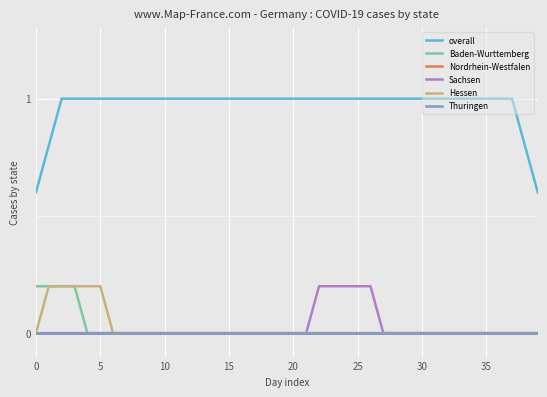

Does the chart display data point markers on the line(s)?

No